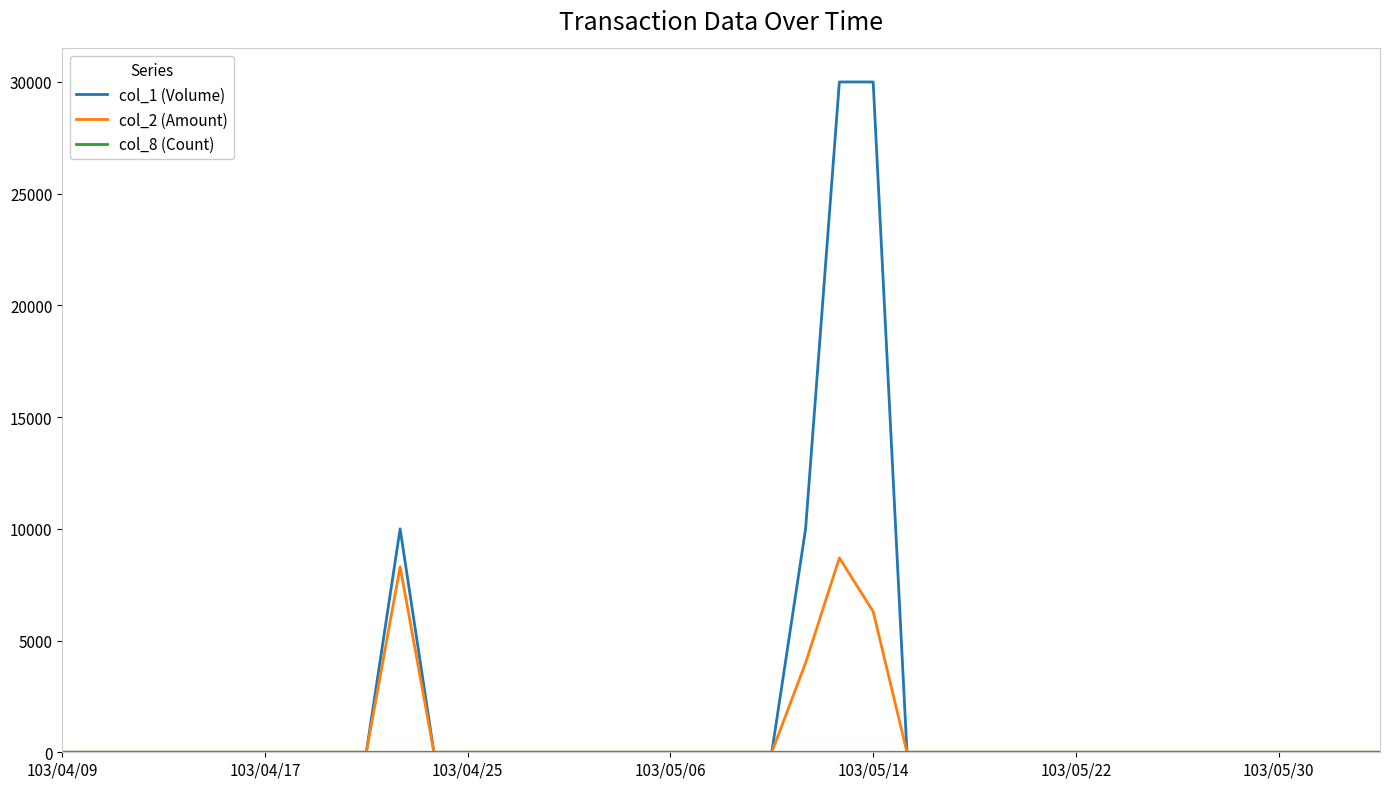

Which series has the widest spread of values?

col_1 (Volume)